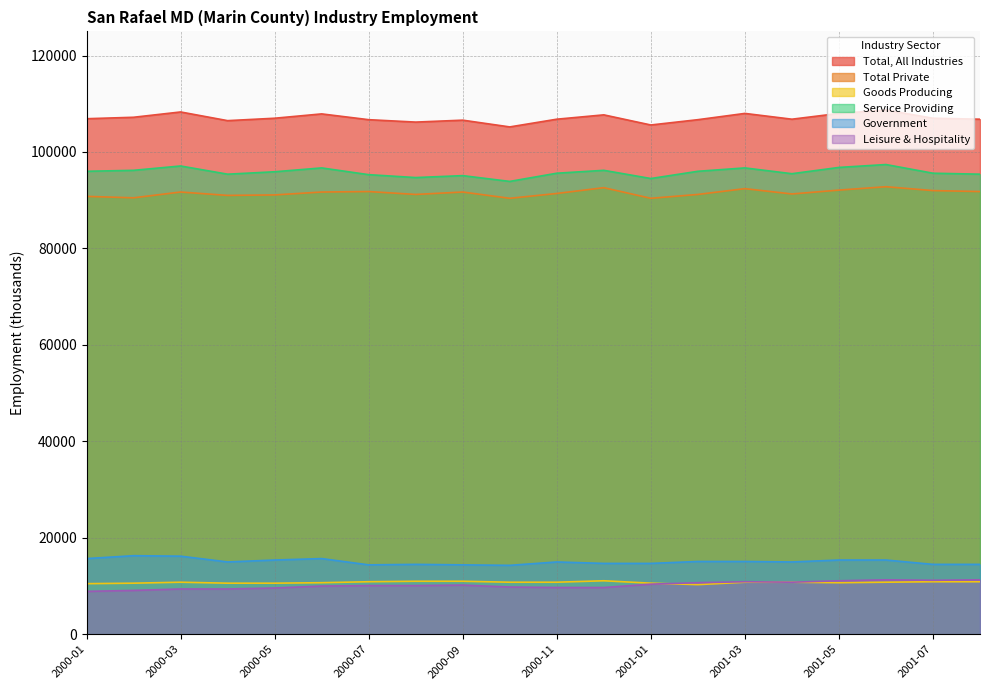

Between 2000-12 and 2000-11, which is larger?

2000-12